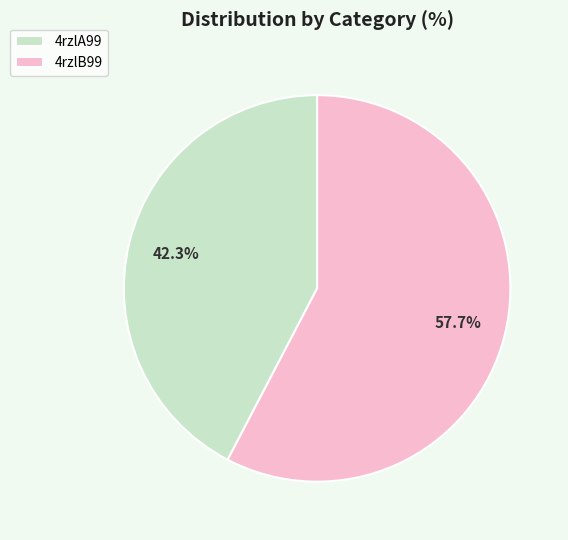

To the nearest percent, what is the difference between the 4rzlB99 and 4rzlA99 slice percentages?

15%